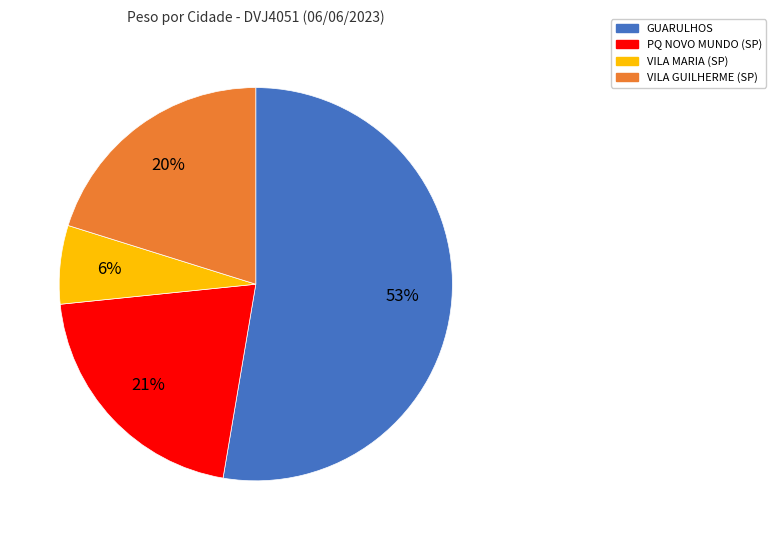

Rank the categories by value from lowest to highest.

VILA MARIA (SP), VILA GUILHERME (SP), PQ NOVO MUNDO (SP), GUARULHOS